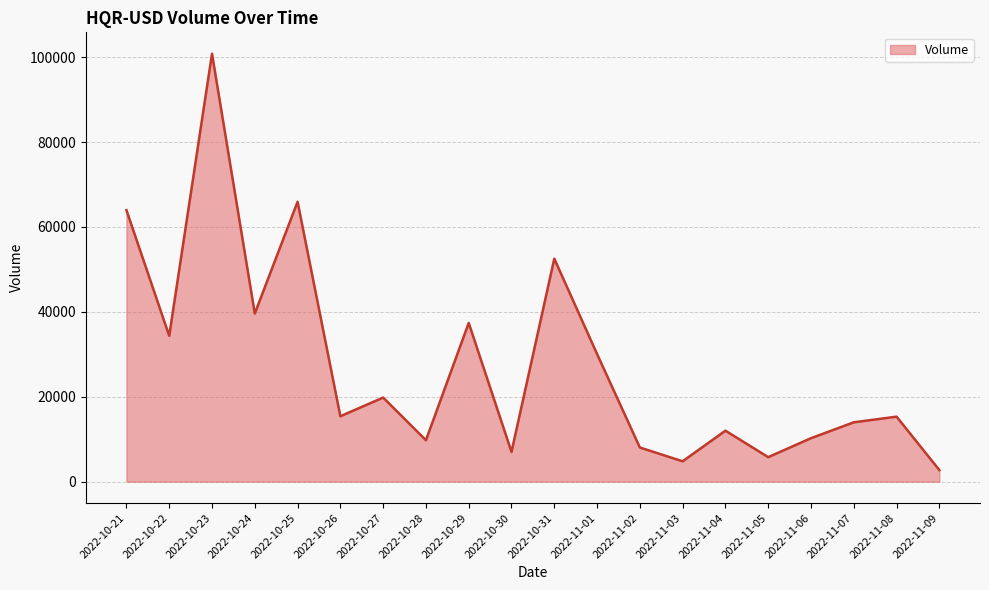

Is it true that the value at 2022-10-27 is 4187?

False